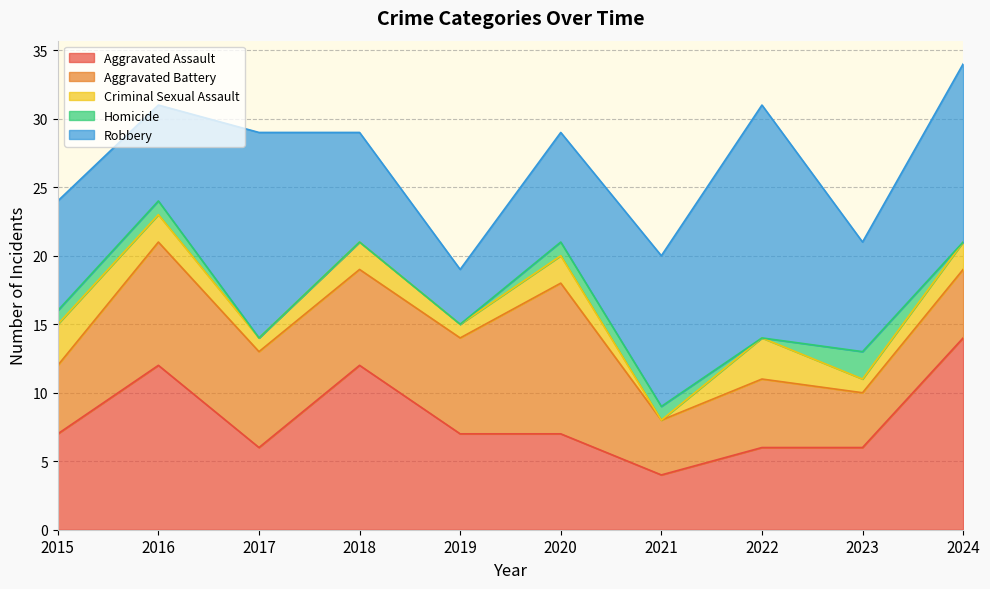

Reading left to right, list all the values displayed in this chart.

Aggravated Assault: 7	12	6	12	7	7	4	6	6	14
Aggravated Battery: 5	9	7	7	7	11	4	5	4	5
Criminal Sexual Assault: 3	2	1	2	1	2	0	3	1	2
Homicide: 1	1	0	0	0	1	1	0	2	0
Robbery: 8	7	15	8	4	8	11	17	8	13